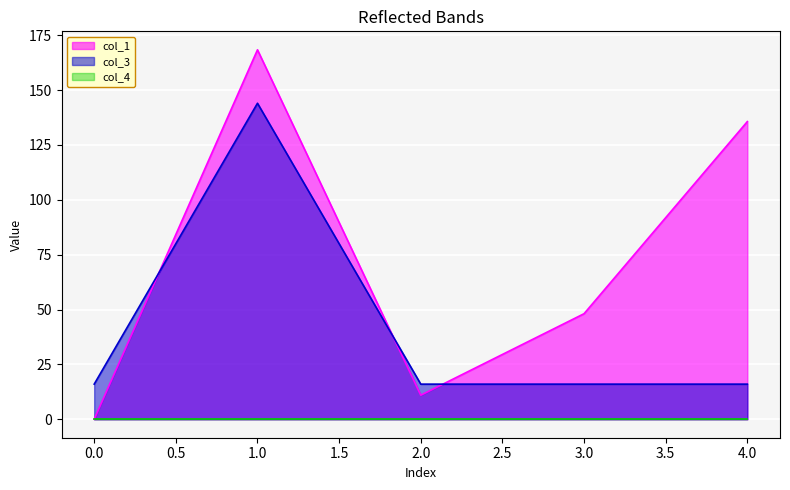

Count the number of data series in this chart.

3